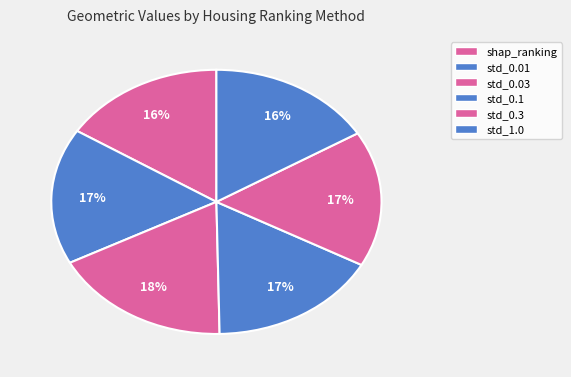

How many segments does this pie chart have?

6